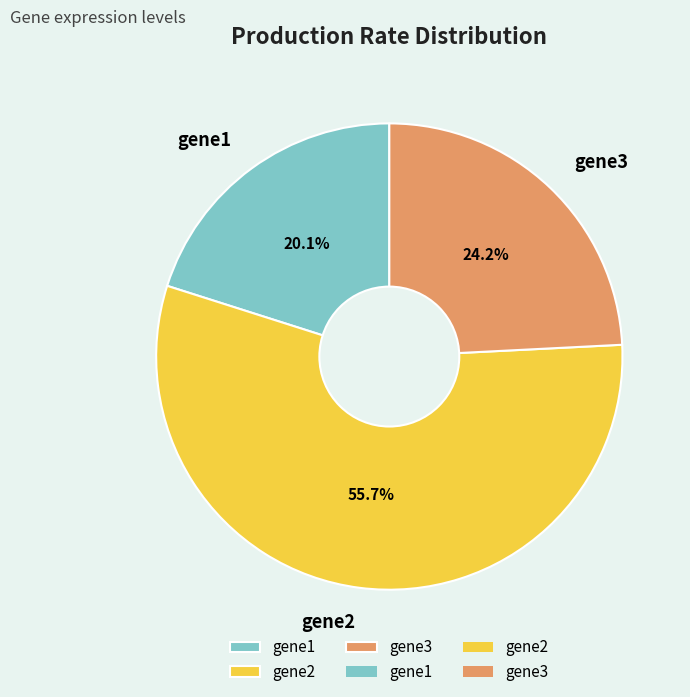

How many segments does this pie chart have?

3